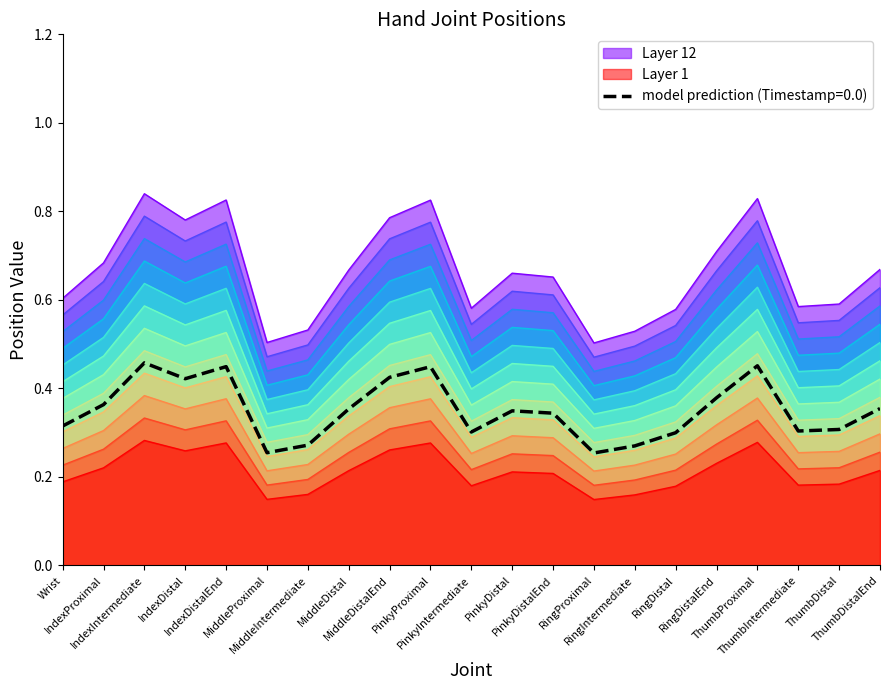

How many series are shown in this chart?

3